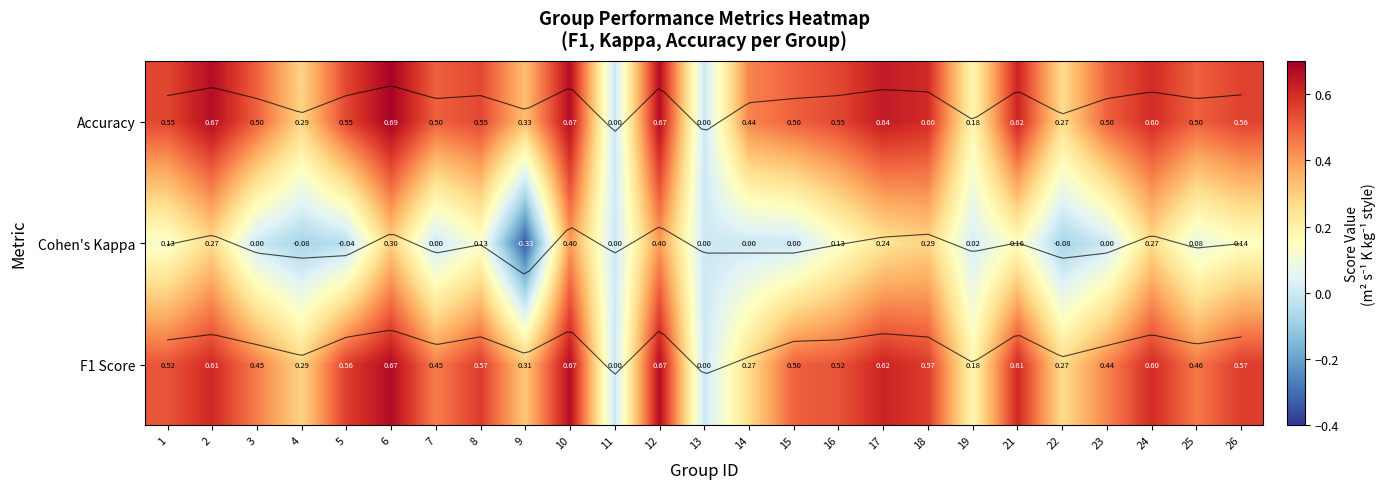

Read the Accuracy value at 25.

0.5